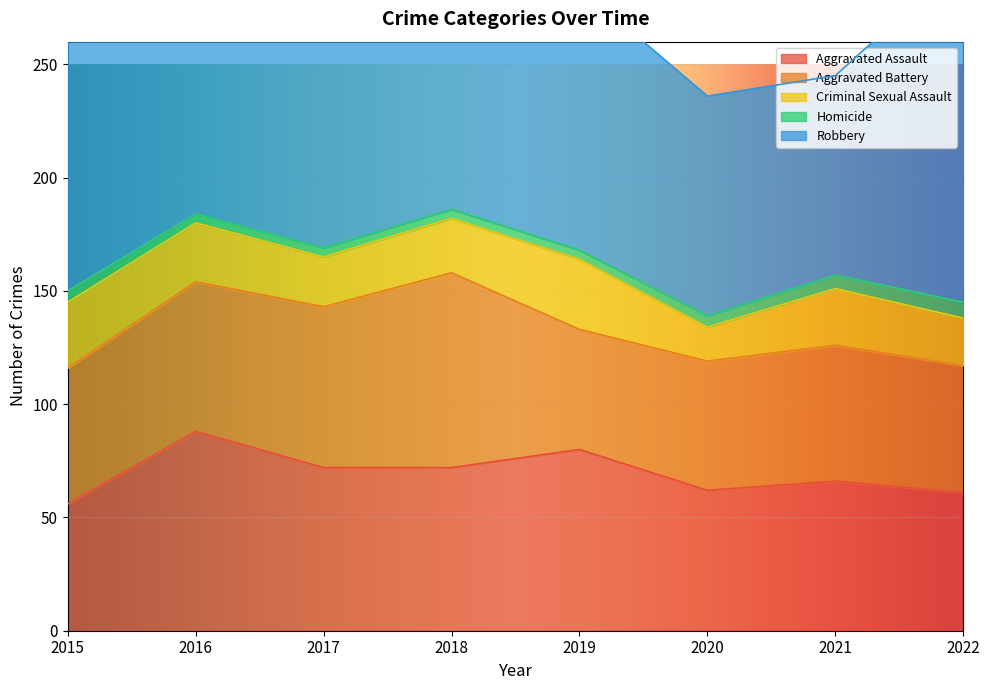

The value of Aggravated Assault at 2020 is 62. True or false?

True